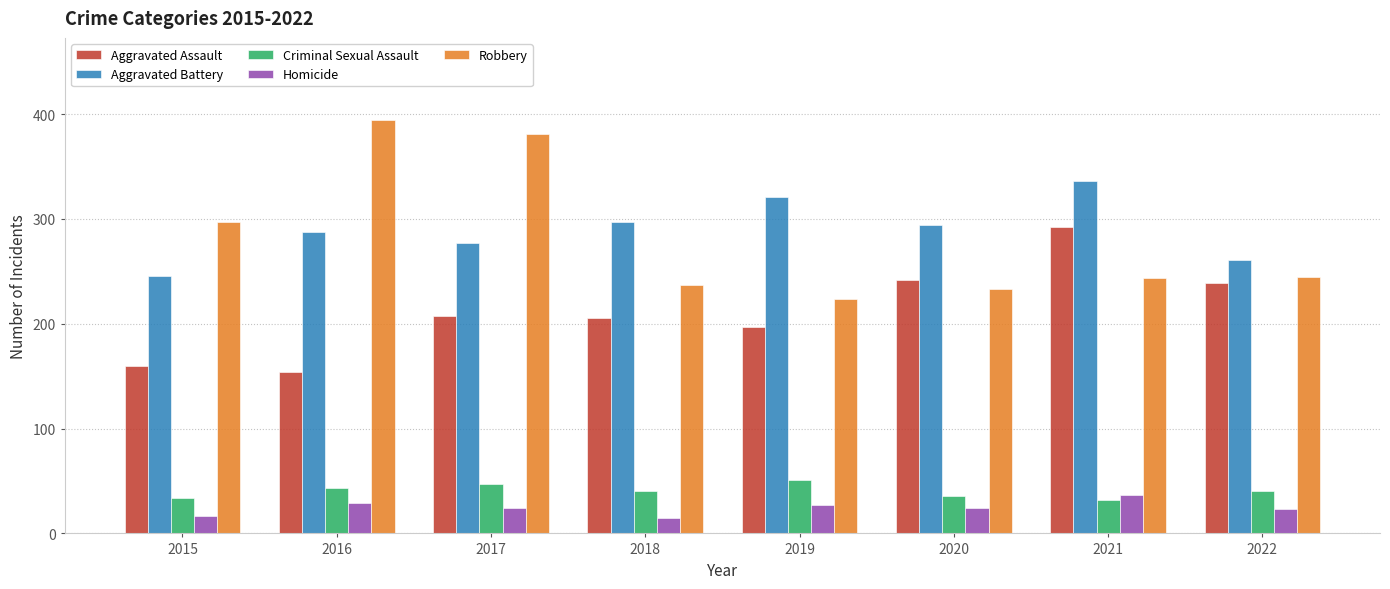

What is the maximum value shown in the chart?

394